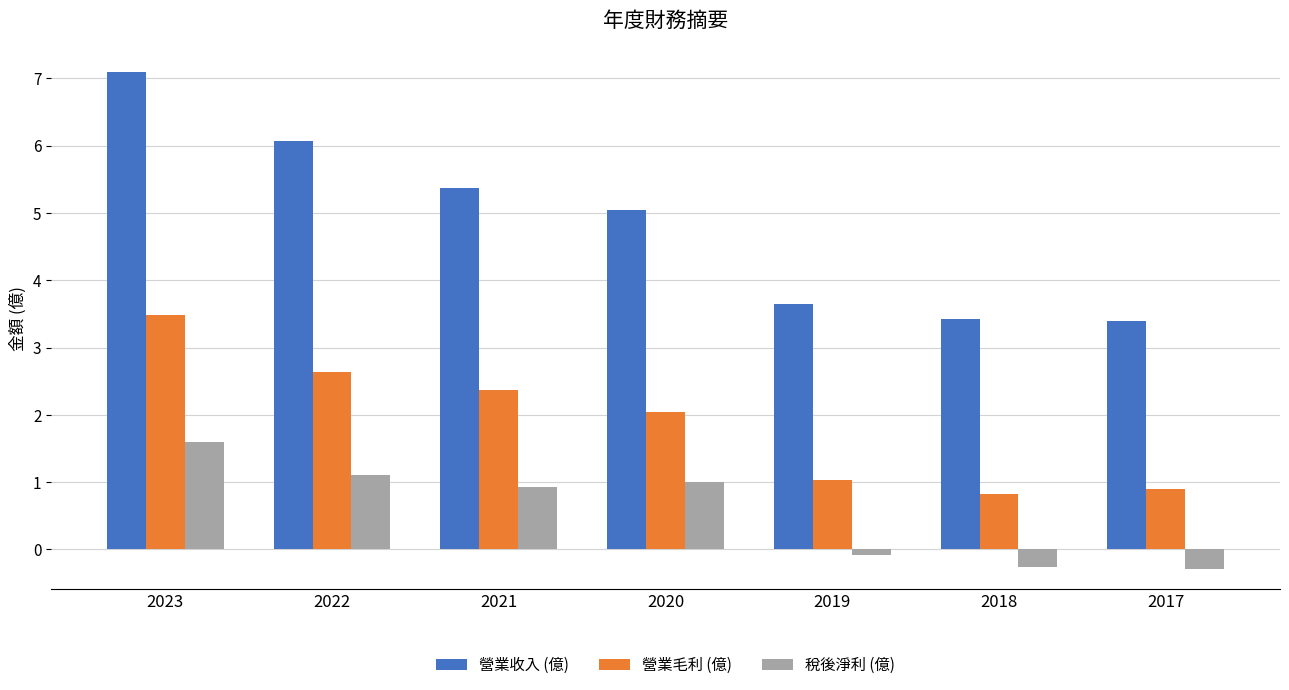

What is the sum of the 稅後淨利 (億) values at 2022 and 2020?

2.1